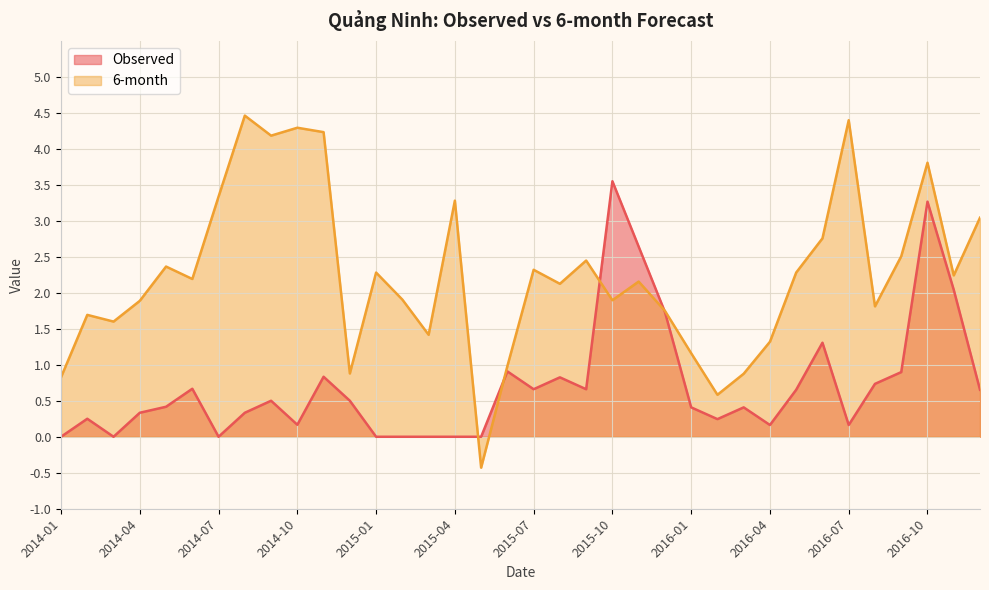

Rank the series by their maximum value, from lowest to highest.

Observed, 6-month